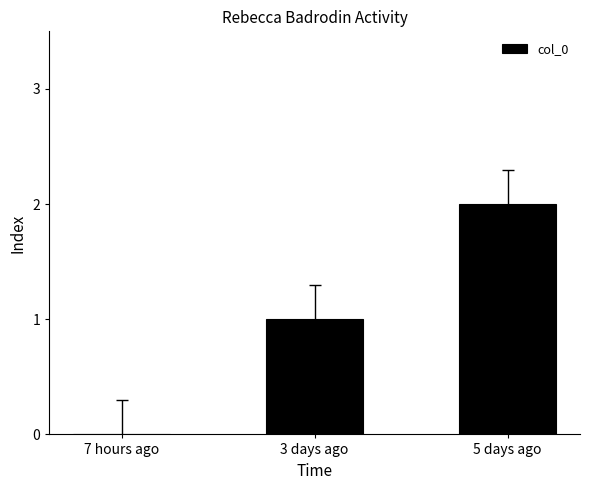

What is the change in value from 3 days ago to 5 days ago?

+1